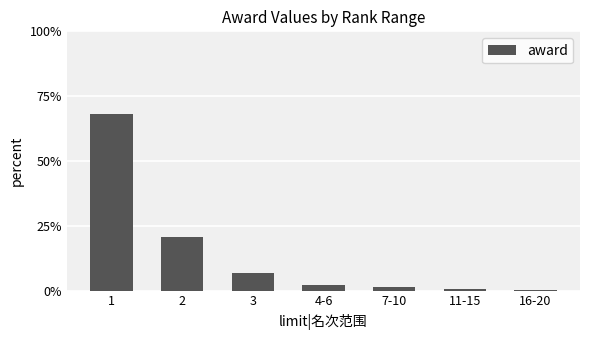

True or false: the data shows 0.3 at 16-20.

True